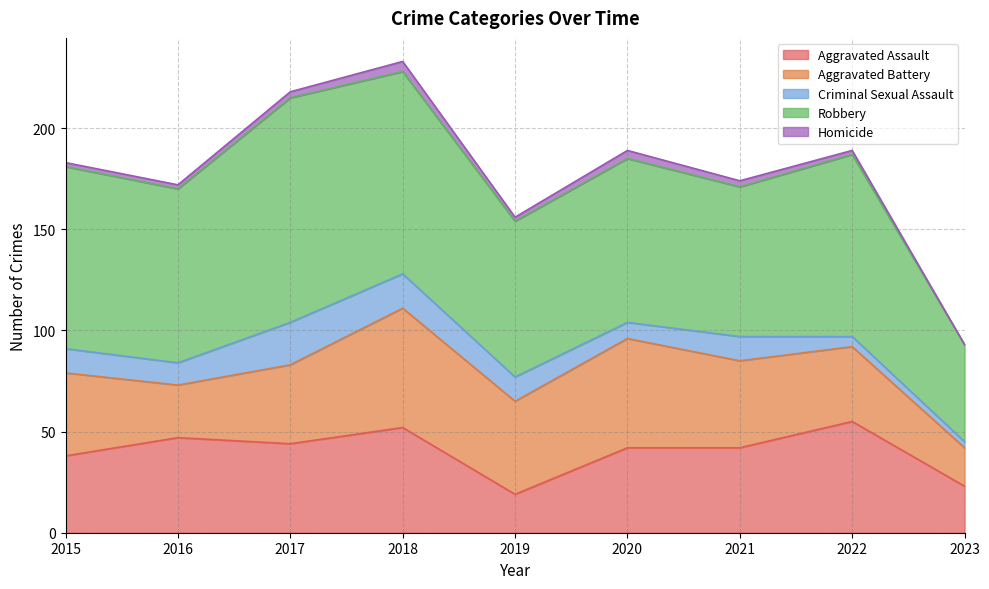

The value of Aggravated Assault at 2021 is 42. True or false?

True